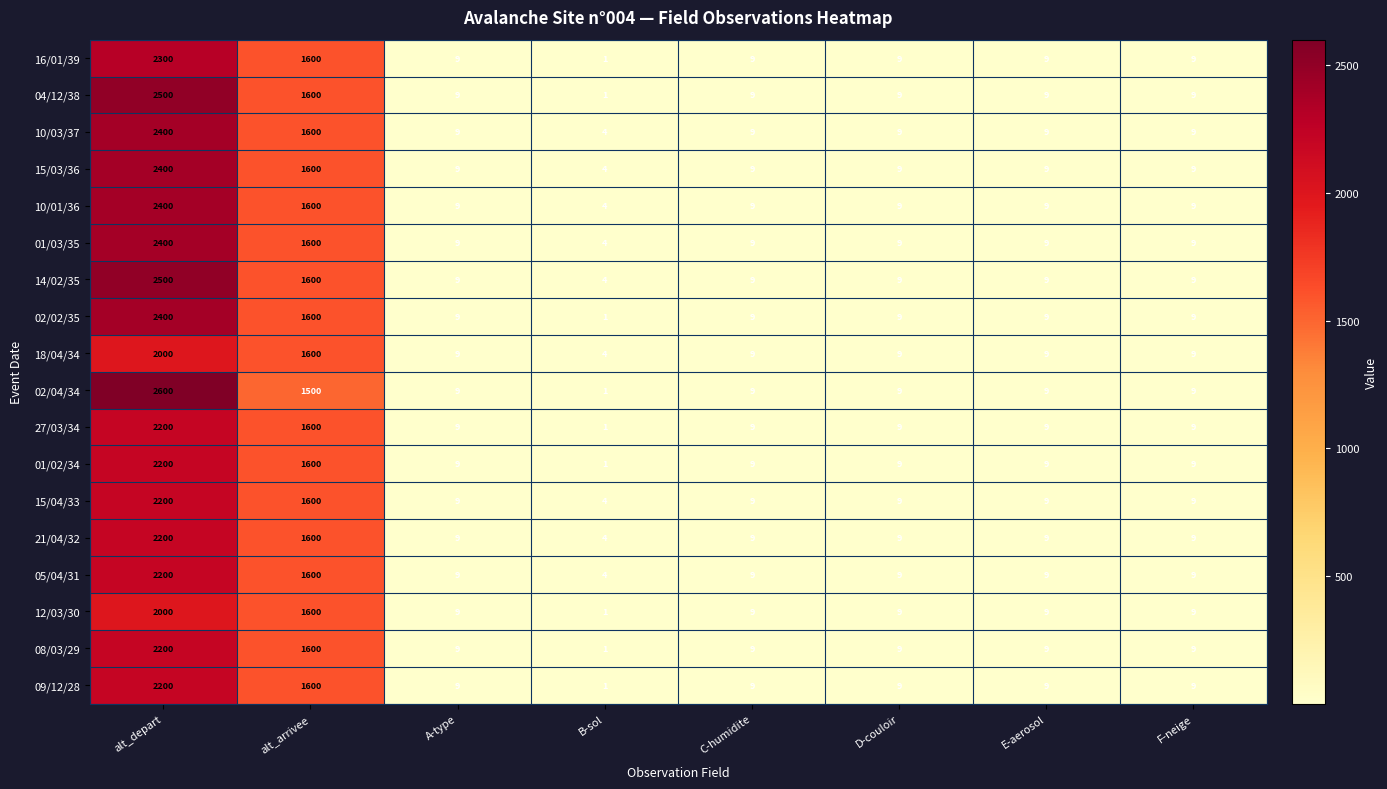

What is the sum of the 16/01/39 values at C-humidite and alt_depart?

2309